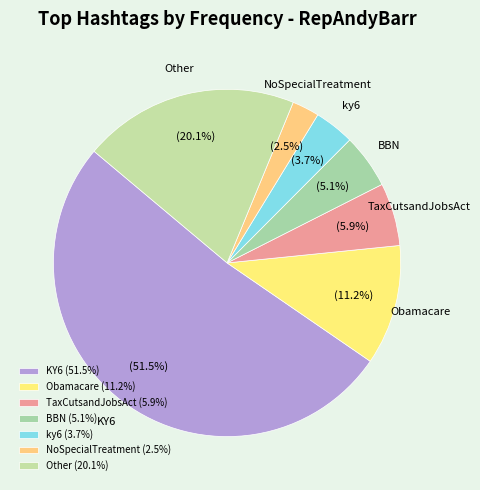

What is the majority slice?

KY6